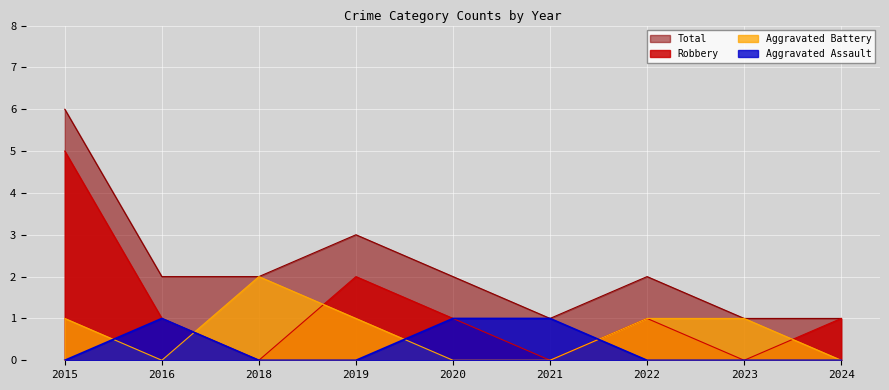

How many intersections are there between Robbery and Aggravated Battery?

3